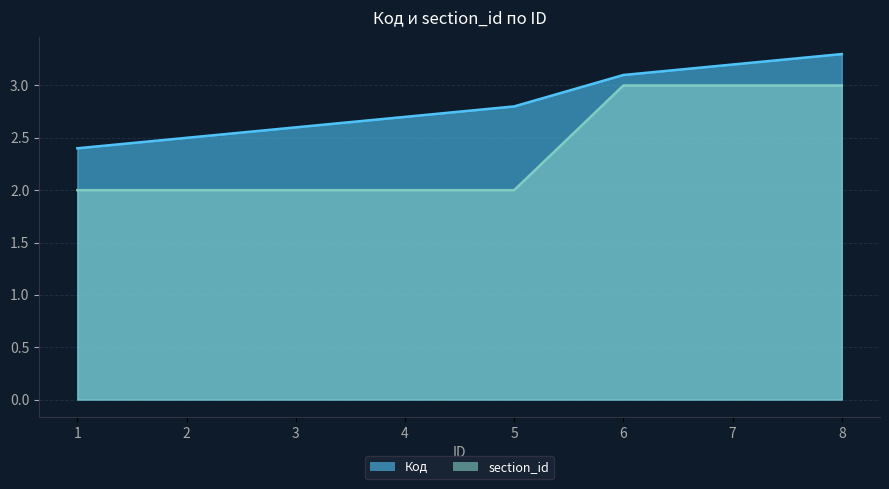

Reading left to right, what are all the values shown in this chart?

Код: 1=2.4	2=2.5	3=2.6	4=2.7	5=2.8	6=3.1	7=3.2	8=3.3
section_id: 1=2.0	2=2.0	3=2.0	4=2.0	5=2.0	6=3.0	7=3.0	8=3.0